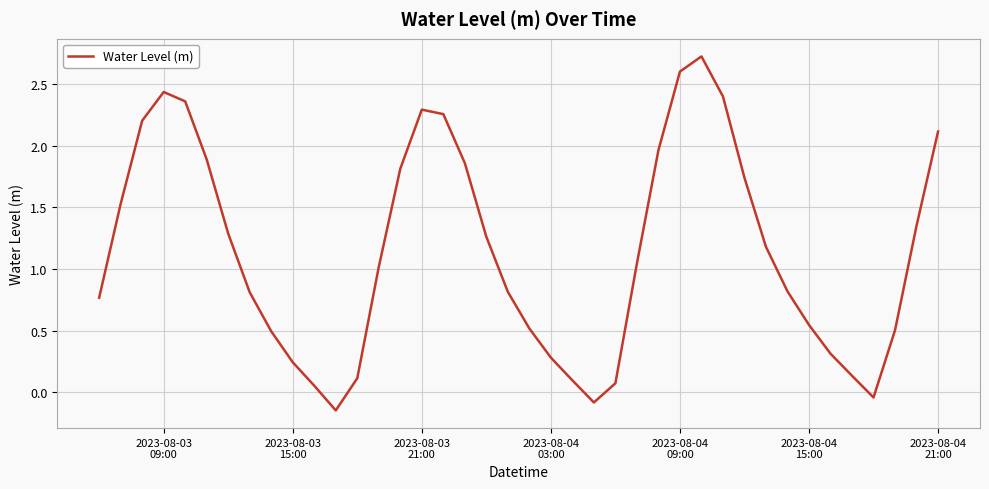

What is the difference between the maximum and minimum values?

2.9